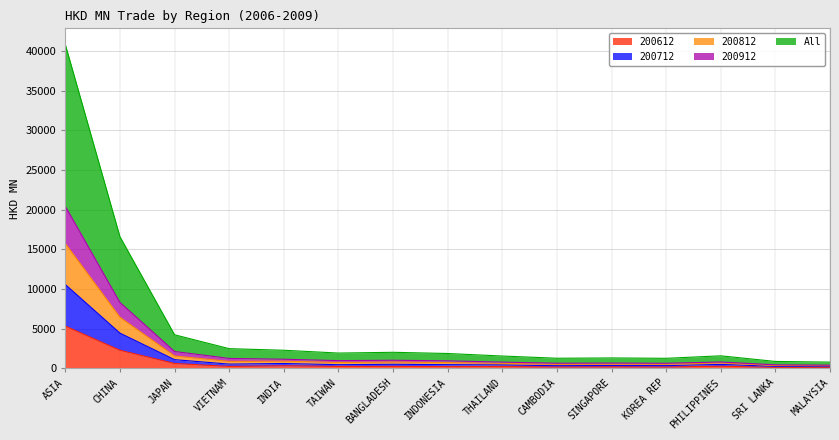

What is the maximum value for 200612?

5306.8